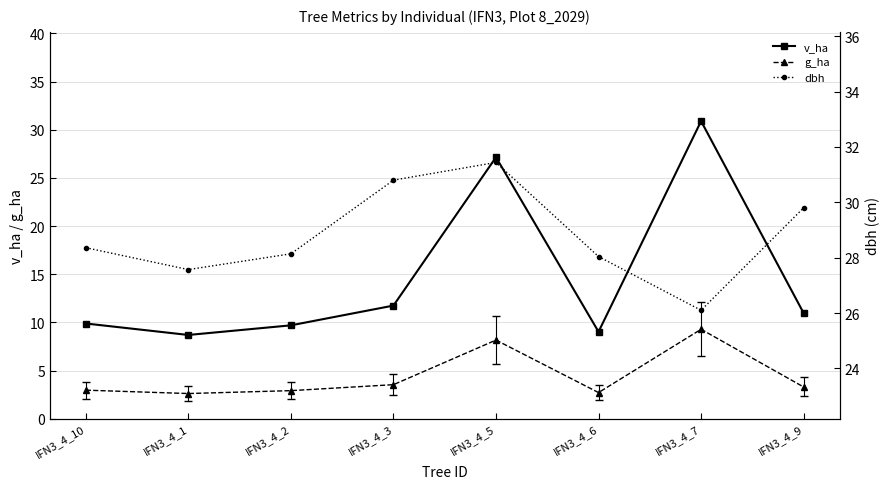

What is the average value of the dbh series?

28.8